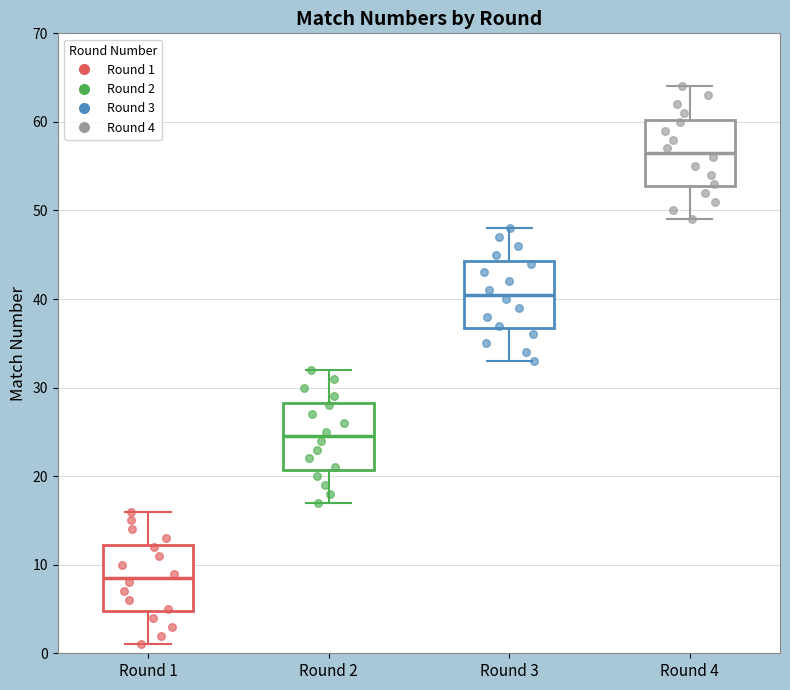

Reading left to right, read every box against the y-axis: the position of its median line, the range the box covers, and the ends of its whiskers. The values are not printed on the chart, so give them approximately, as read against the axis.

Round 1: median 9, box 5 to 12, whiskers 1 to 16
Round 2: median 25, box 21 to 28, whiskers 17 to 32
Round 3: median 41, box 37 to 44, whiskers 33 to 48
Round 4: median 57, box 53 to 60, whiskers 49 to 64